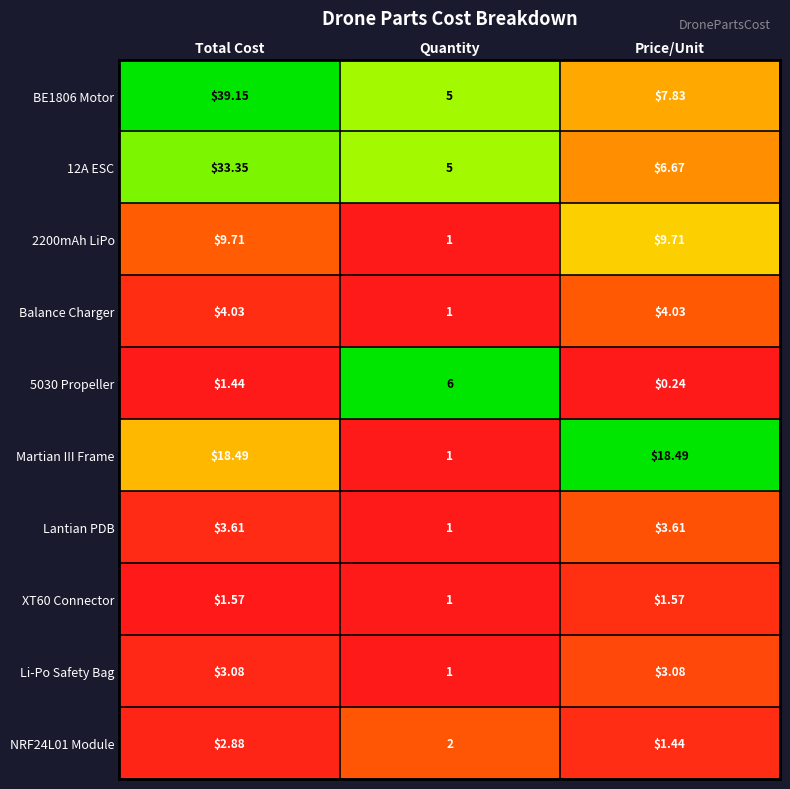

Which category has the highest value in the 12A ESC series?

Total Cost